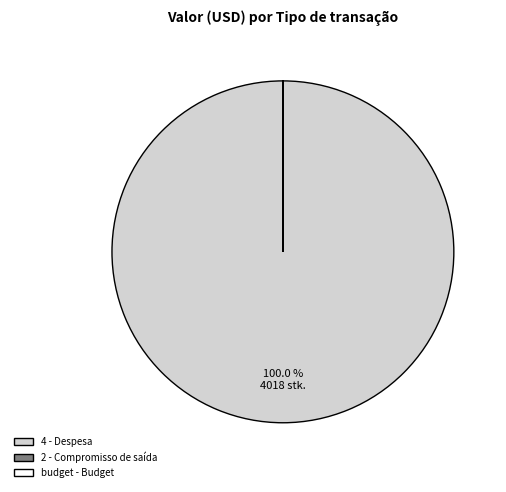

To the nearest percent, what is the average slice percentage?

33%